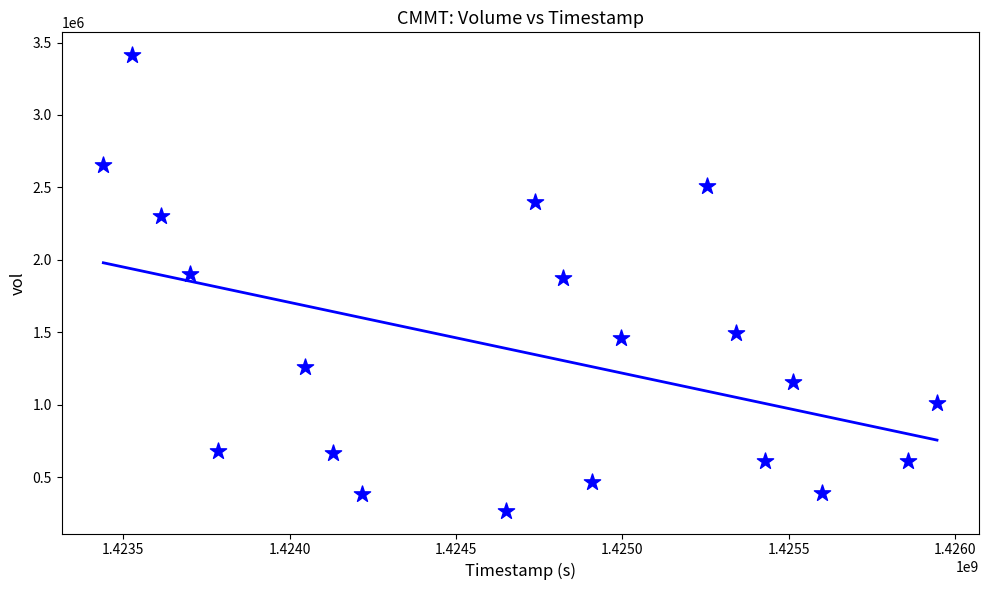

What is the range of X values (max minus min)?

2505600